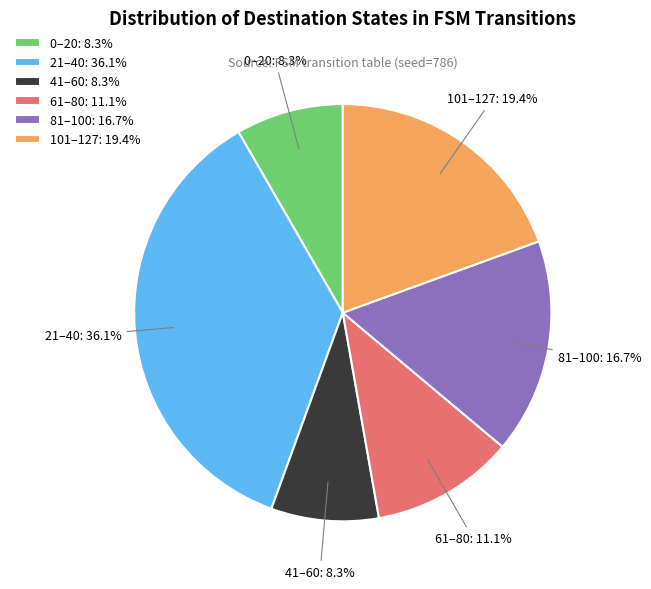

Which slice is the largest?

21–40: 36.1%